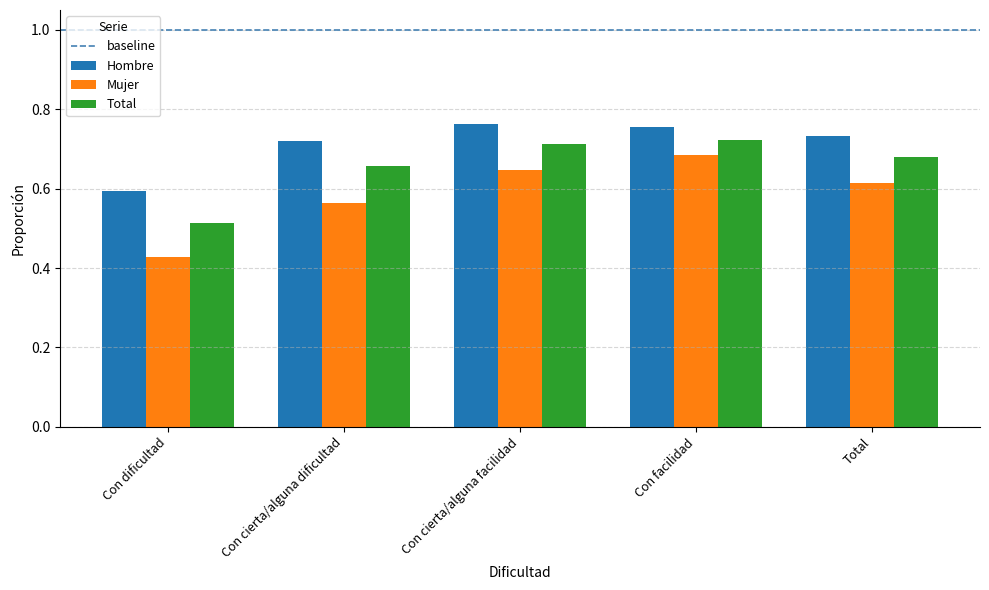

True or false: Total has a value of 0.3 at Con cierta/alguna dificultad.

False